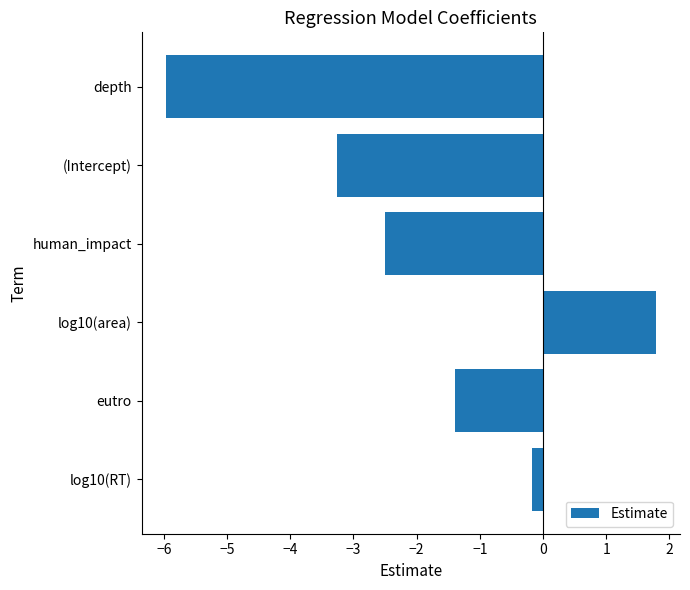

Does the chart contain any negative values?

Yes